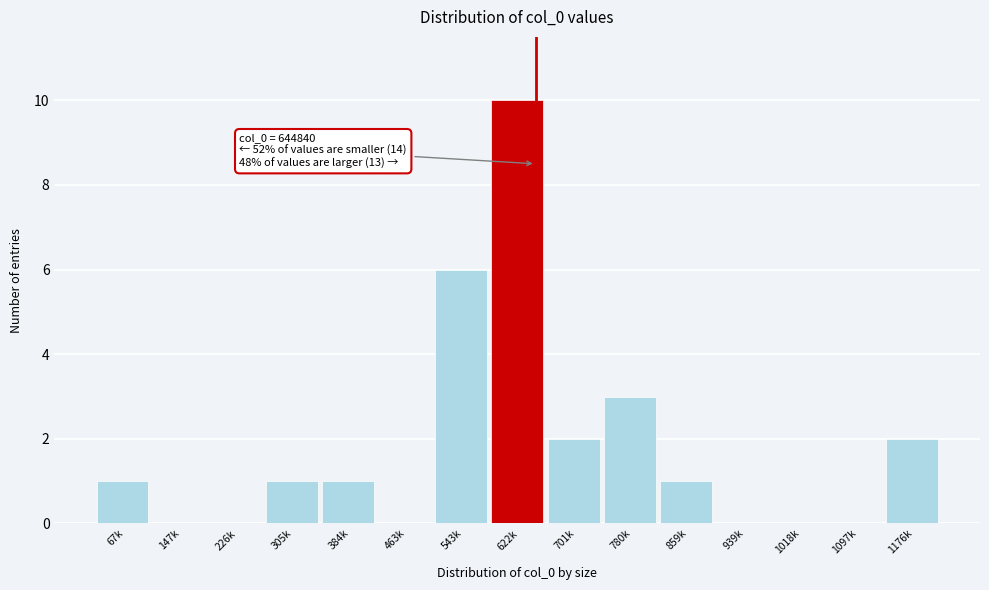

Reading left to right, list all the values displayed in this chart.

67k=1	147k=0	226k=0	305k=1	384k=1	463k=0	543k=6	622k=10	701k=2	780k=3	859k=1	939k=0	1018k=0	1097k=0	1176k=2